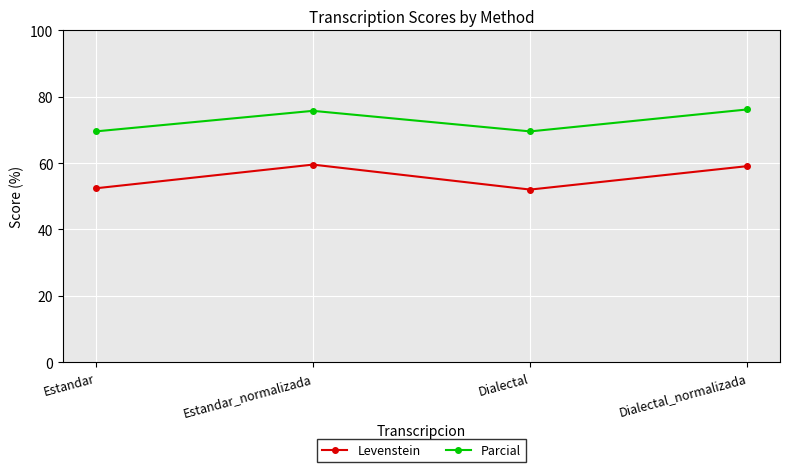

True or false: Parcial has a value of 114.7 at Estandar_normalizada.

False